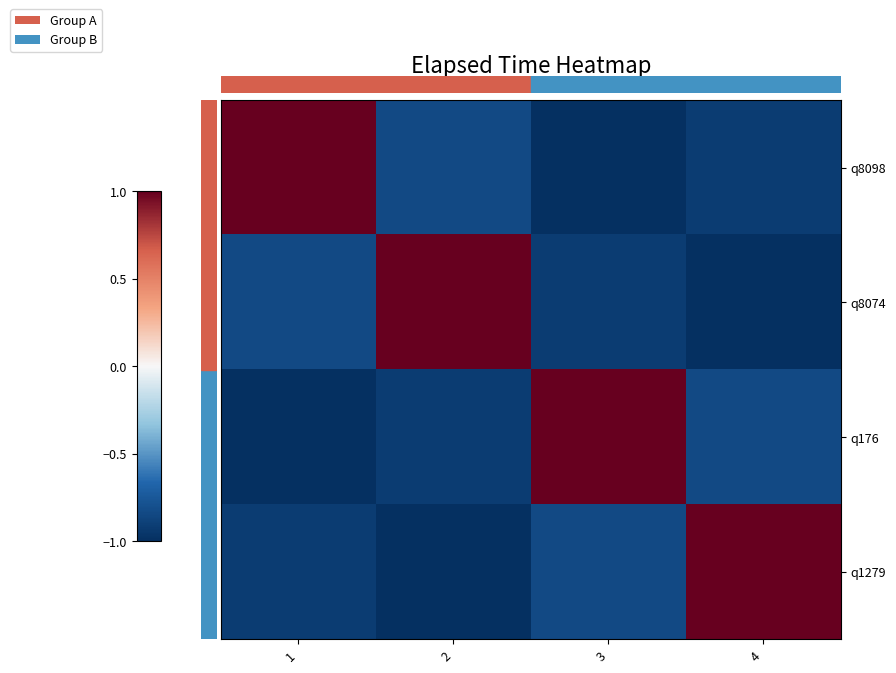

At how many categories does at least one series exceed 0?

4